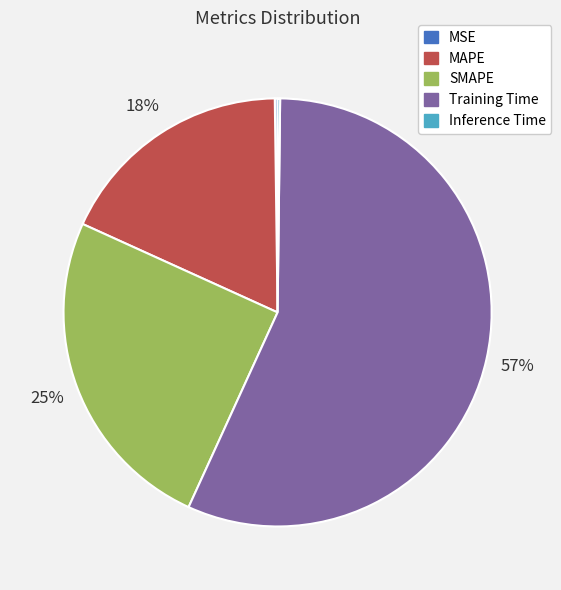

To the nearest percent, what is the difference between the MAPE and Training Time slice percentages?

39%